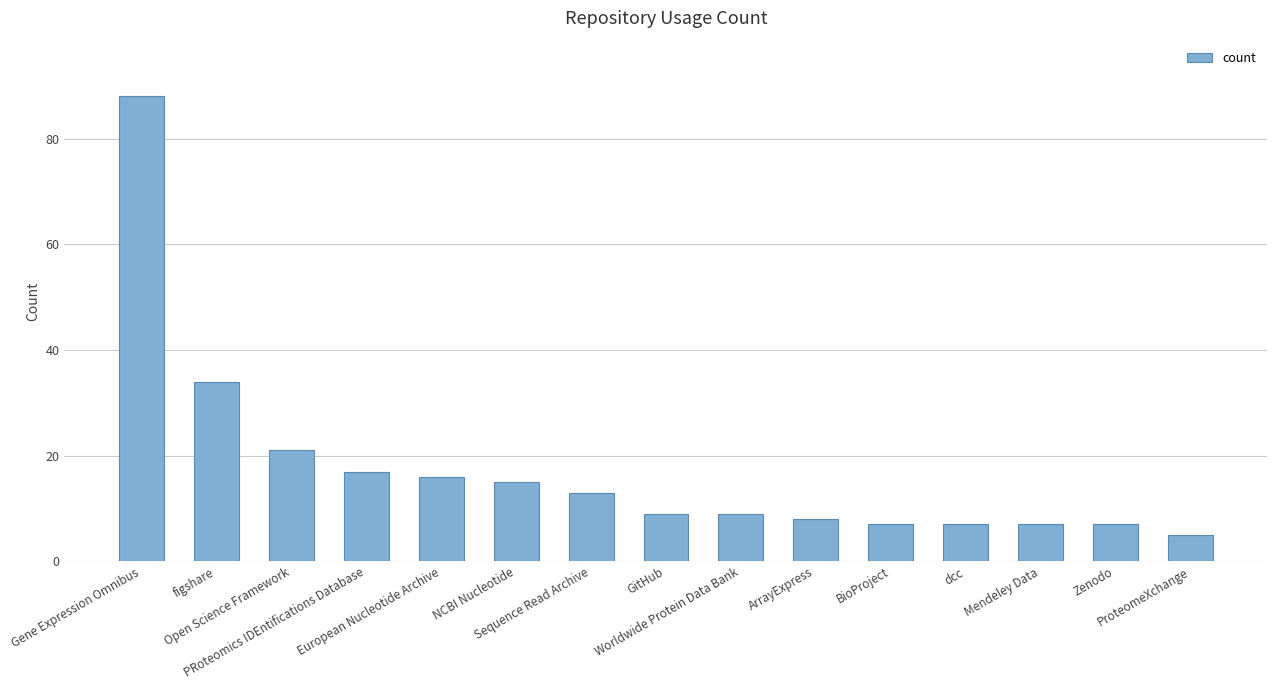

What value does the data have at dcc?

7